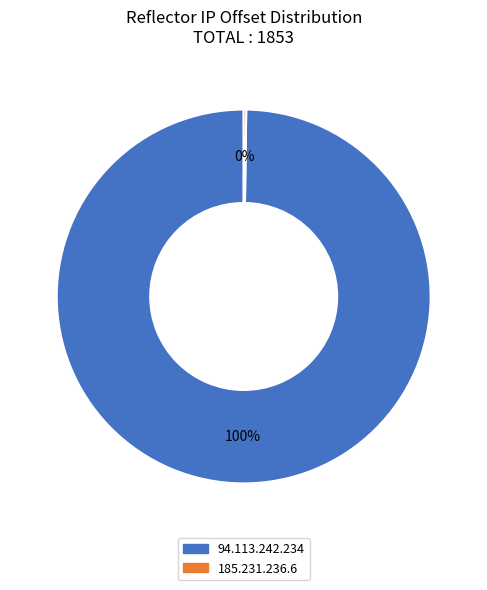

To the nearest percent, what percentage of the pie is 94.113.242.234?

100%